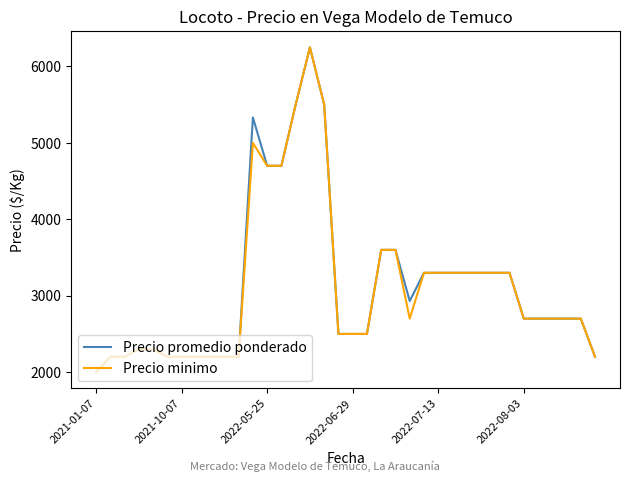

How many lines are shown in the chart?

2